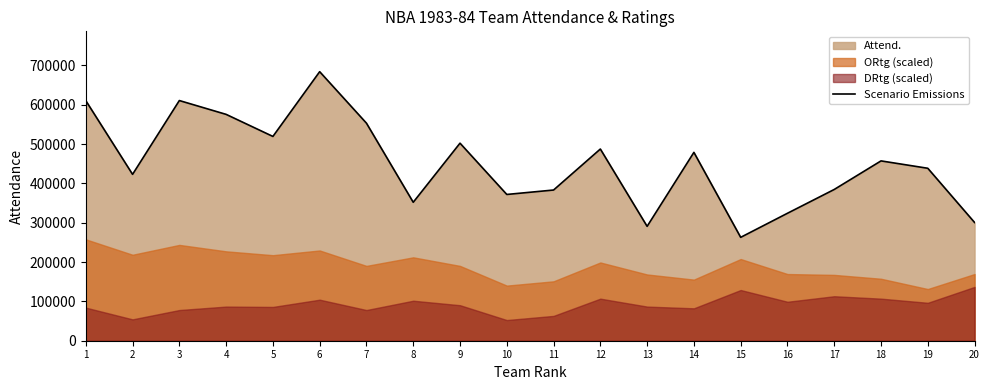

What is the difference between the values at 16 and 18?

133133